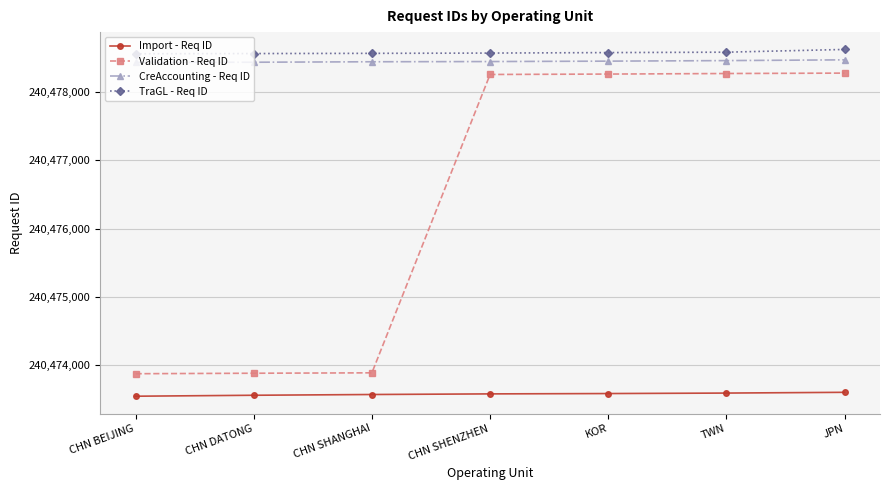

True or false: Import - Req ID and TraGL - Req ID cross at least once.

False